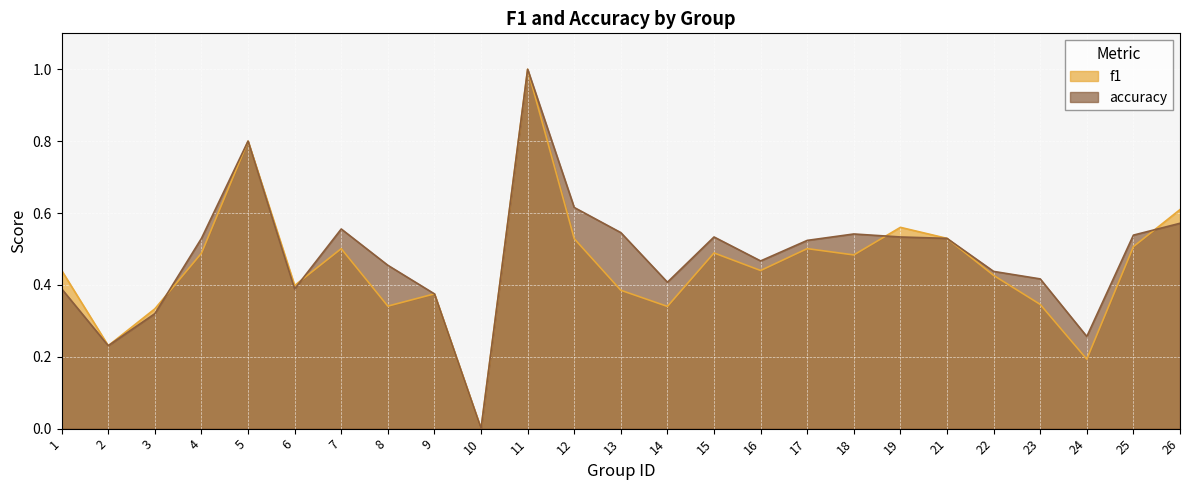

What is the sum of all accuracy values?

12.0